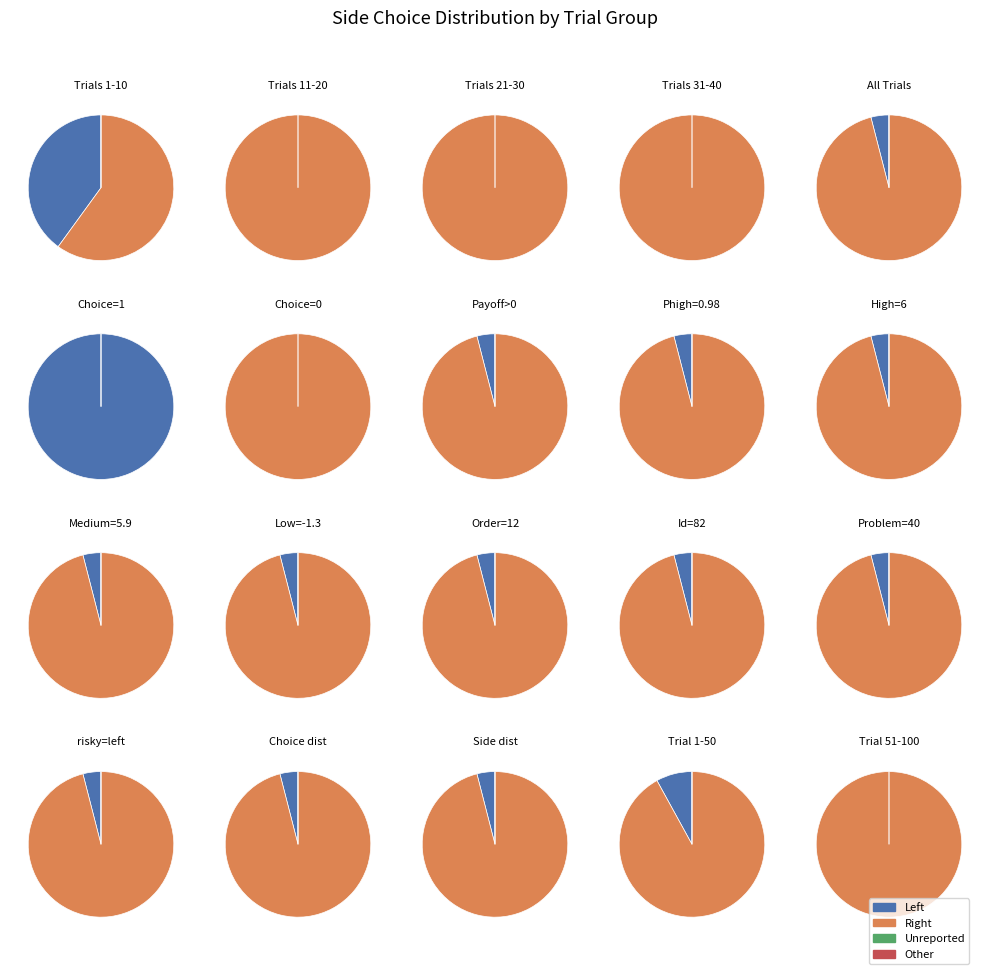

Which category has the smallest portion of the pie?

left